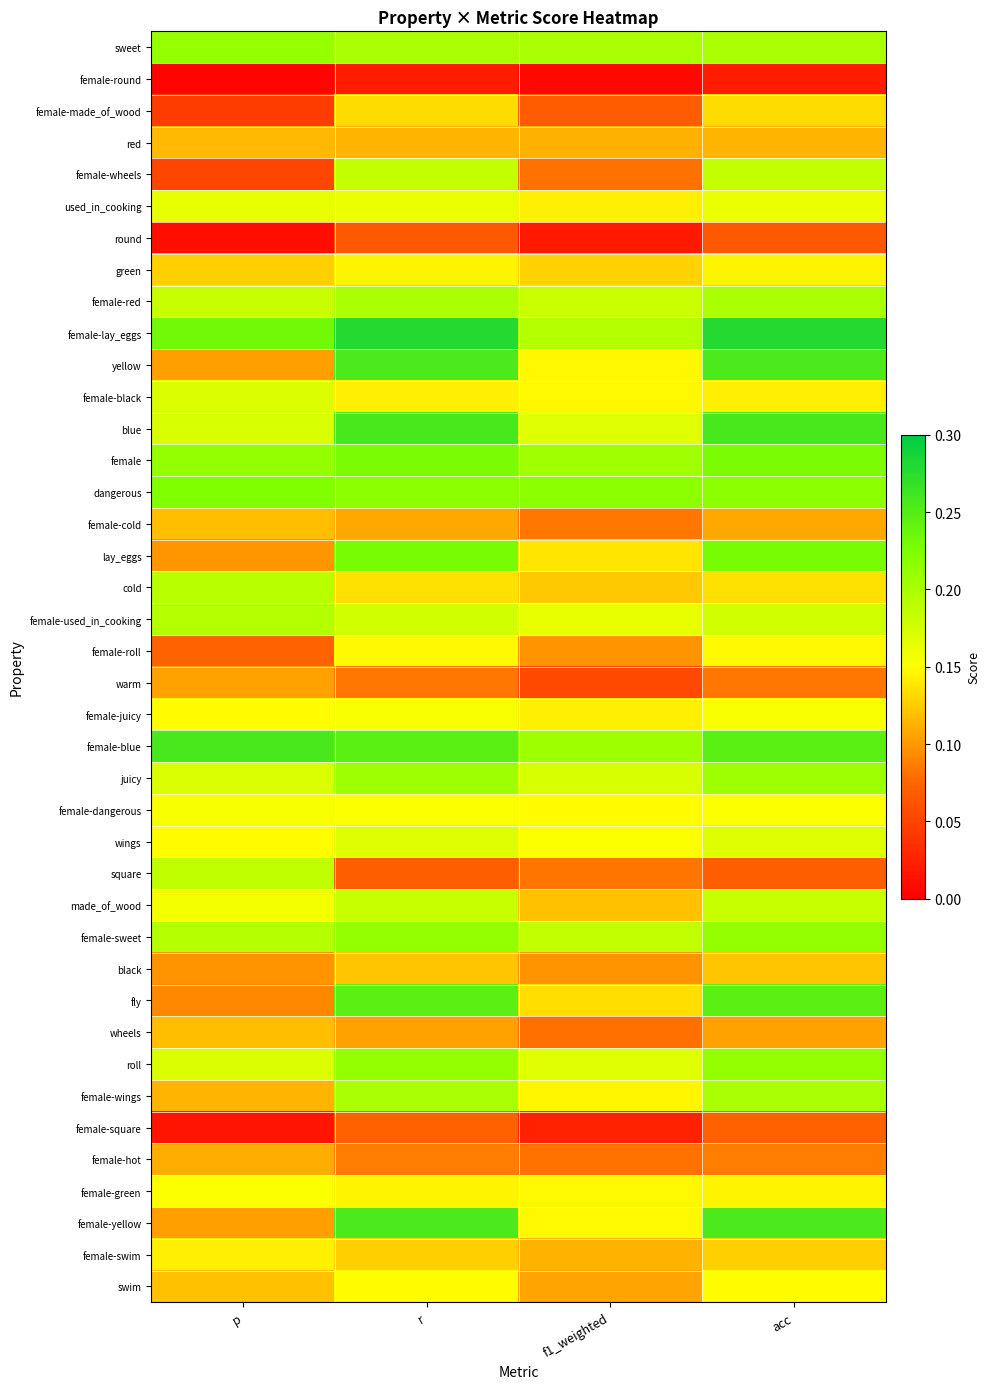

At how many categories does at least one series exceed 0?

4